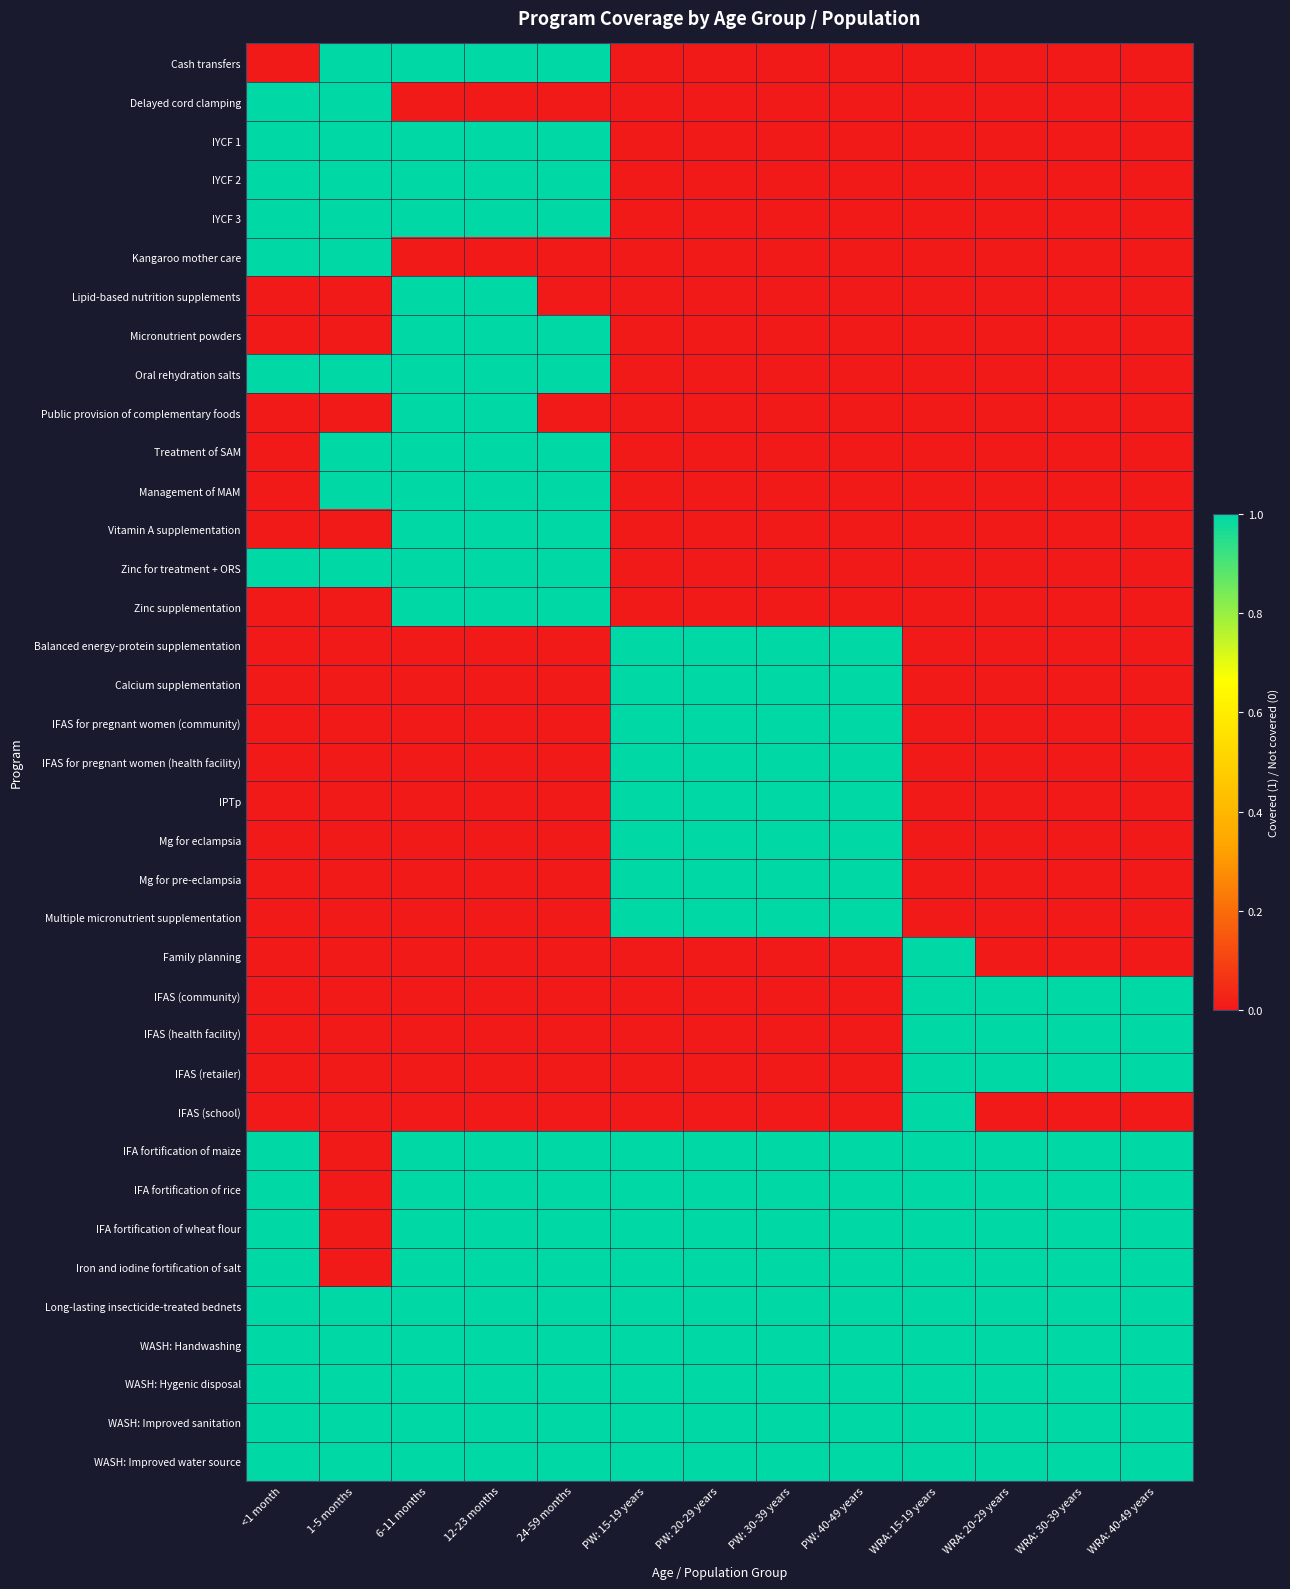

What is the difference between the highest and lowest values at WRA: 30-39 years?

1